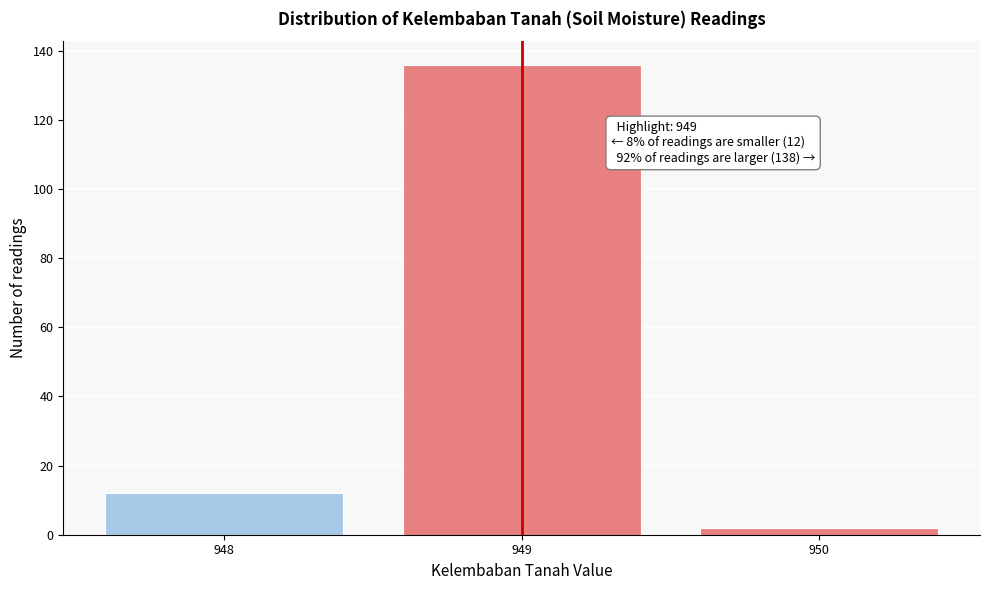

Reading left to right, transcribe all the data shown in this chart.

948=12	949=136	950=2